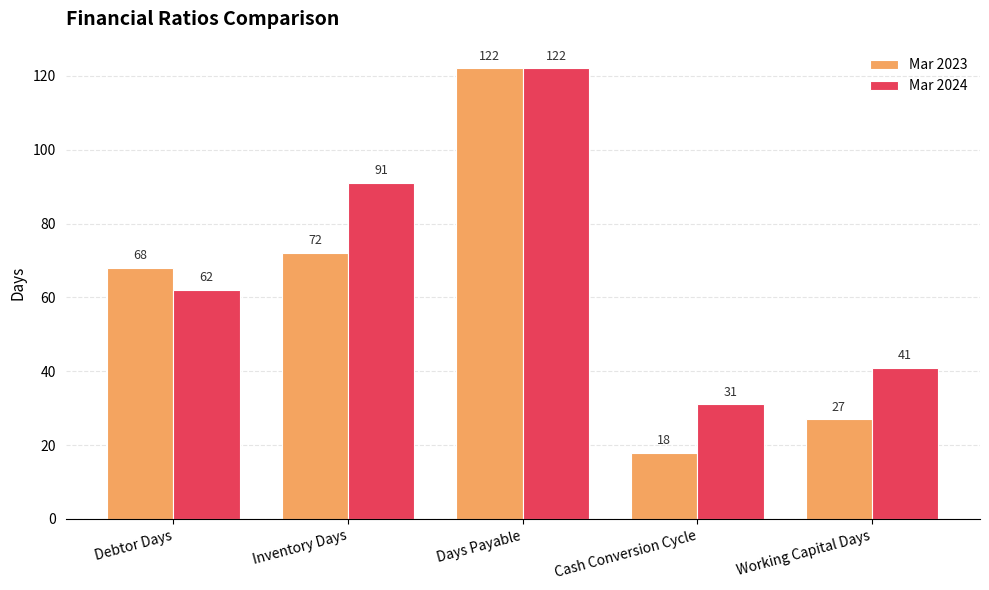

What value does the Mar 2023 series have at Cash Conversion Cycle?

18